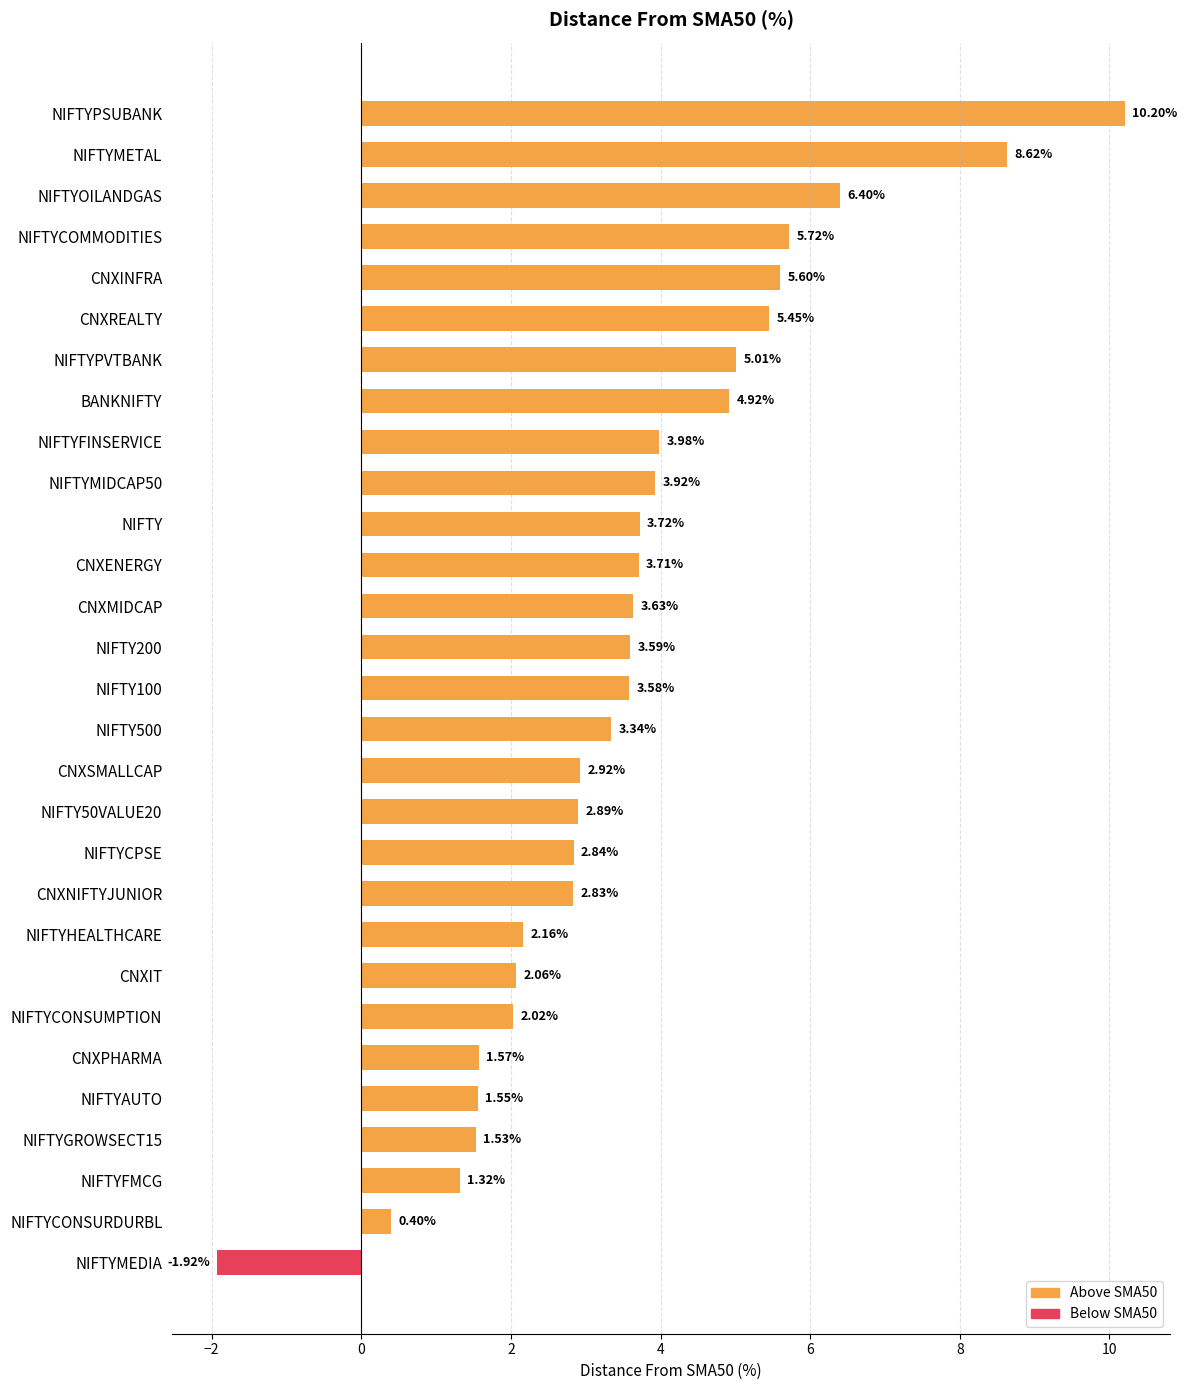

What is the difference between the values at CNXINFRA and NIFTYMEDIA?

7.5